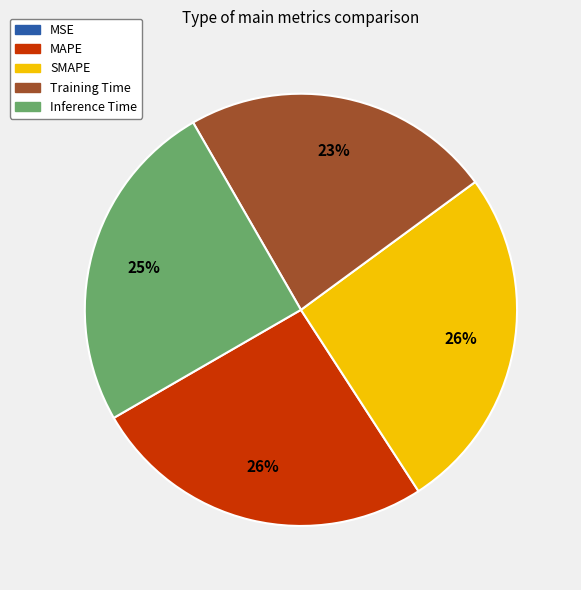

To the nearest percent, what is the difference between the MAPE and Inference Time slice percentages?

1%